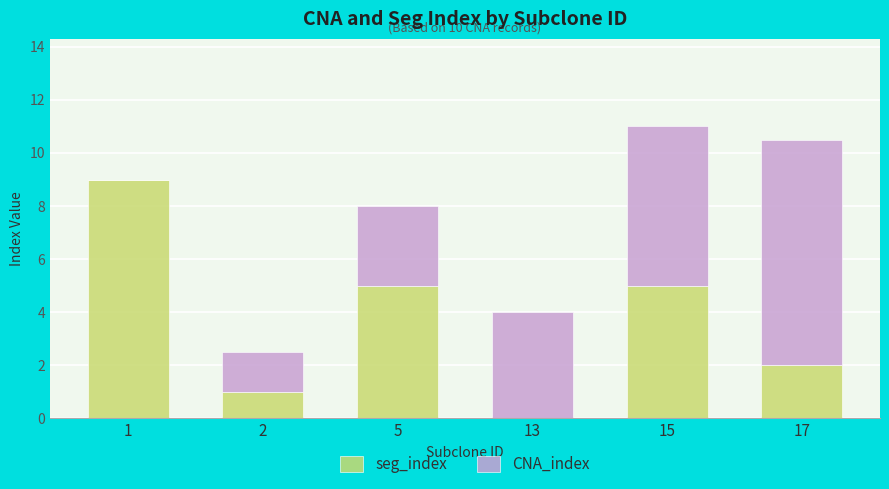

Reading left to right, what are the values for seg_index?

1=9.0	2=1.0	5=5.0	13=0.0	15=5.0	17=2.0